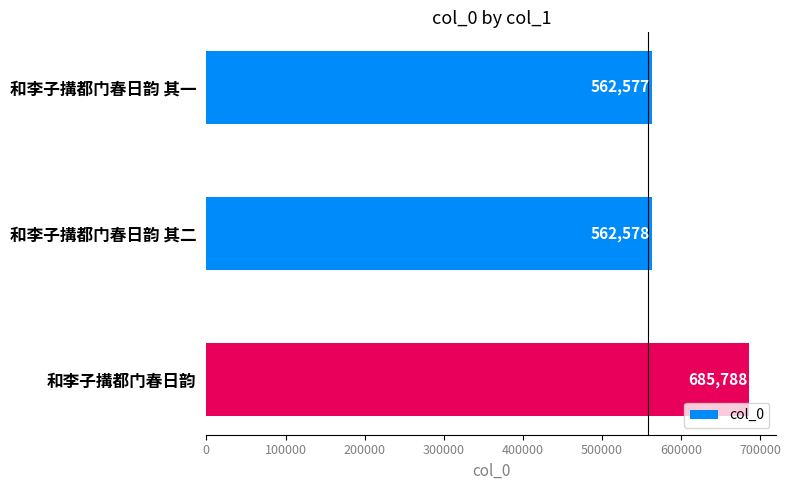

Reading top to bottom, extract all data points from this chart.

和李子搆都门春日韵 其一=562577	和李子搆都门春日韵 其二=562578	和李子搆都门春日韵=685788